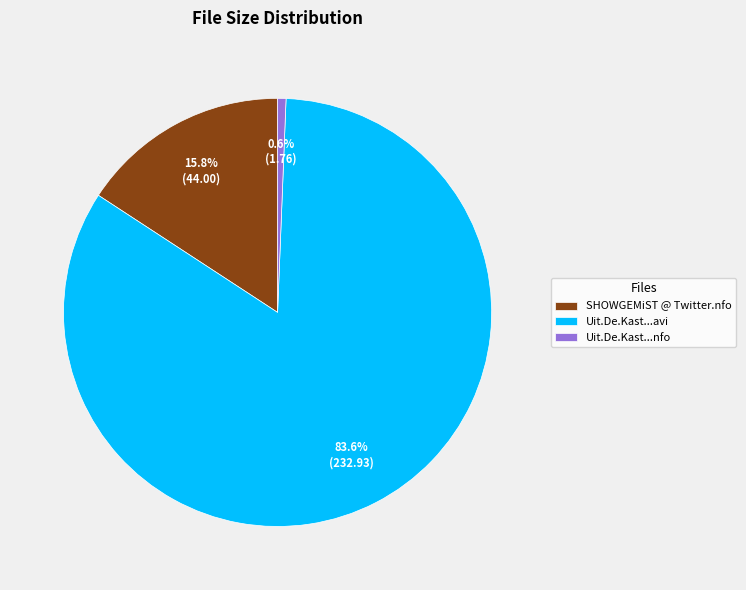

Combined, do Uit.De.Kast...avi and SHOWGEMiST @ Twitter.nfo account for over 50%?

Yes